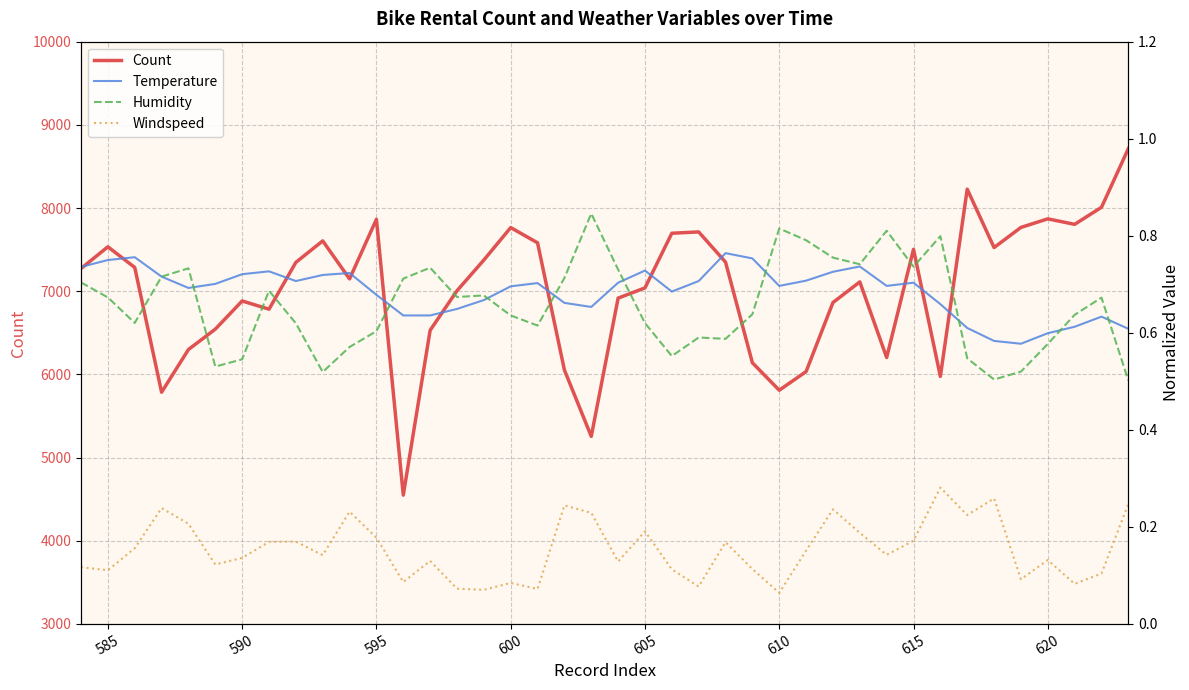

Does the chart display data point markers on the line(s)?

No